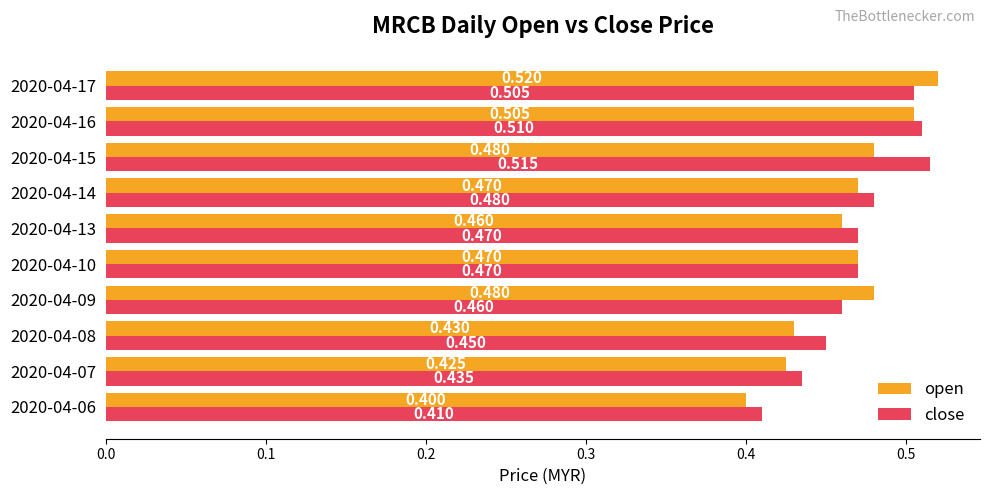

Which series has the widest spread of values?

open